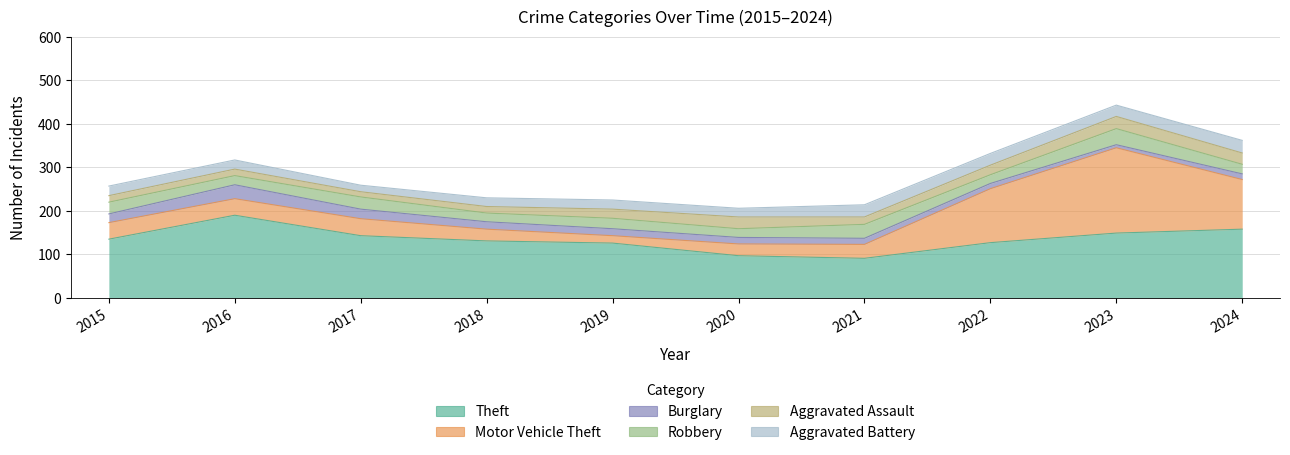

True or false: Theft has more than 1 interior local peaks.

False